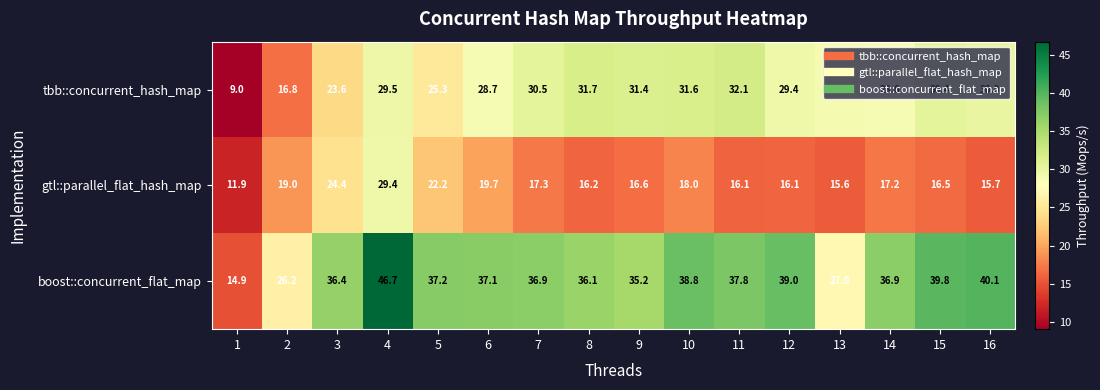

At how many categories does at least one series exceed 29?

13